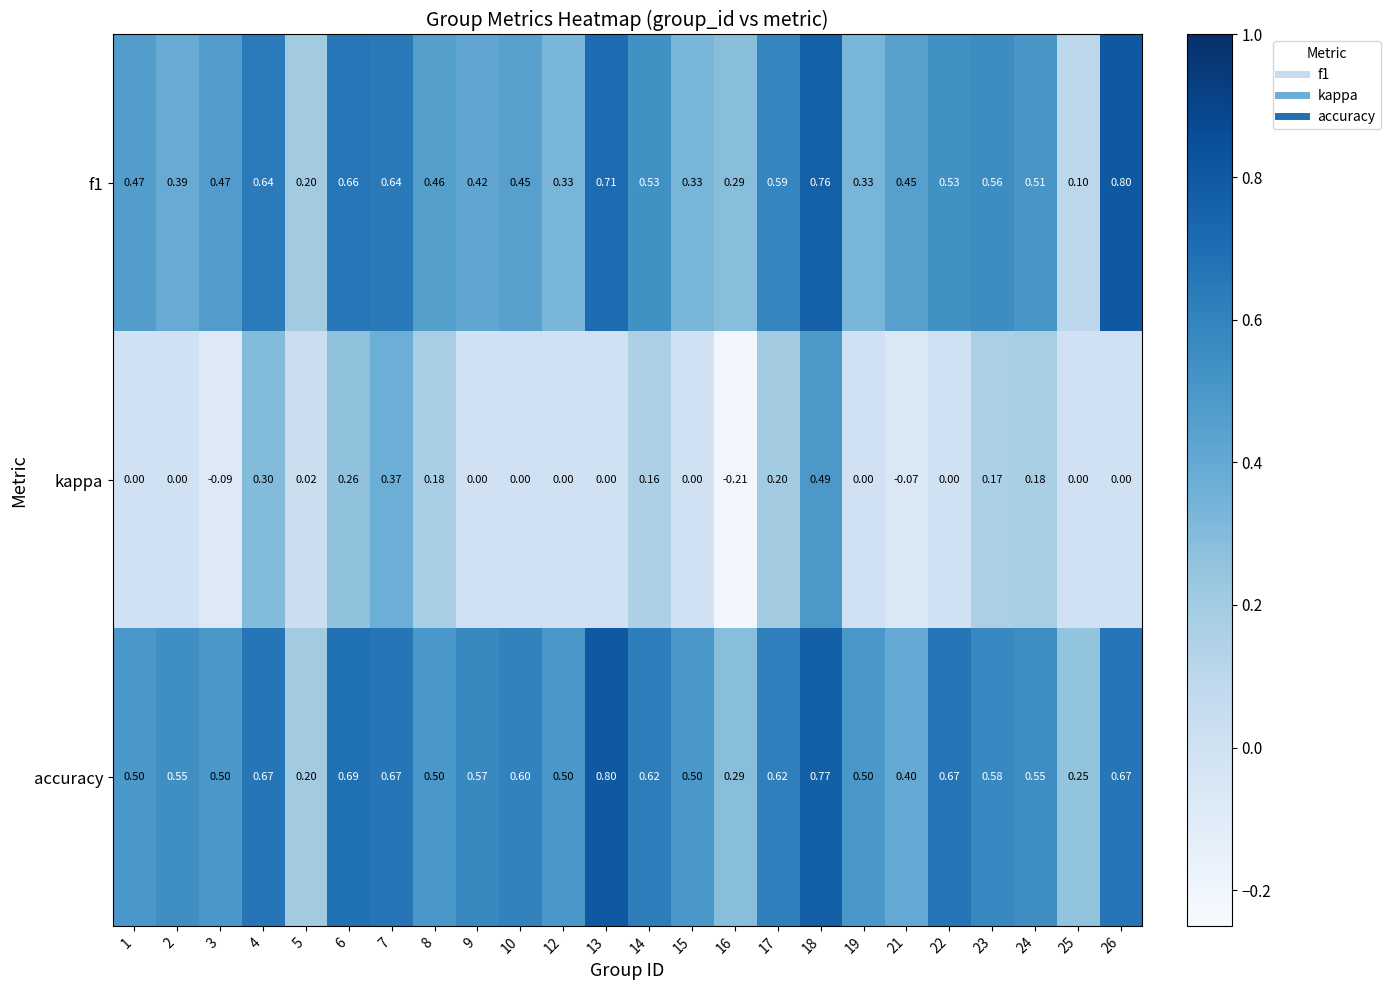

At which category is the sum across all series the highest?

18